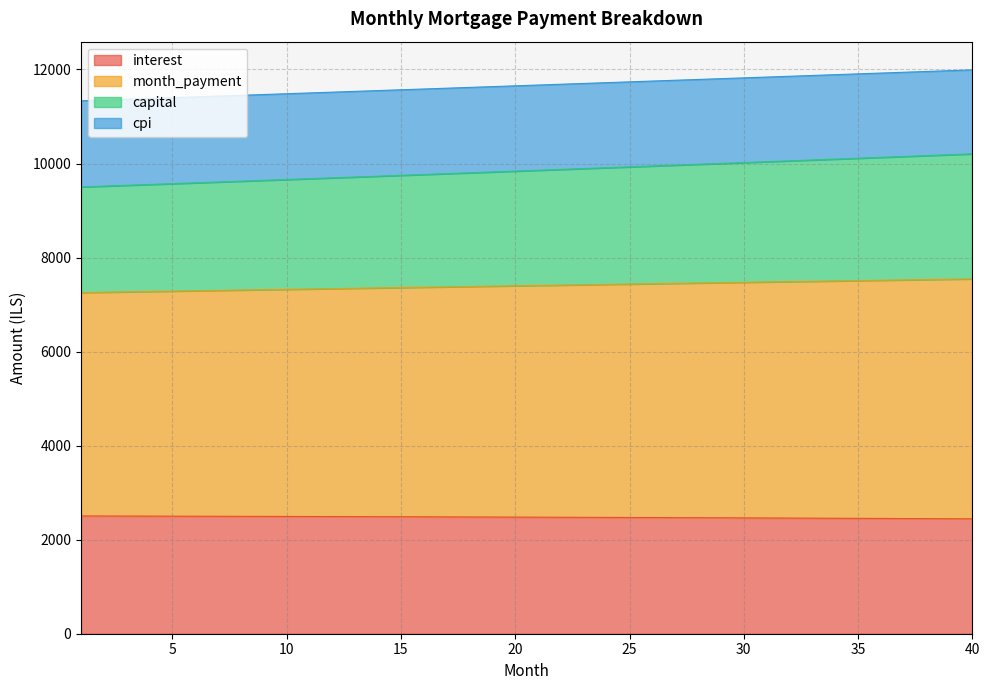

What is the maximum value for interest?

2504.6